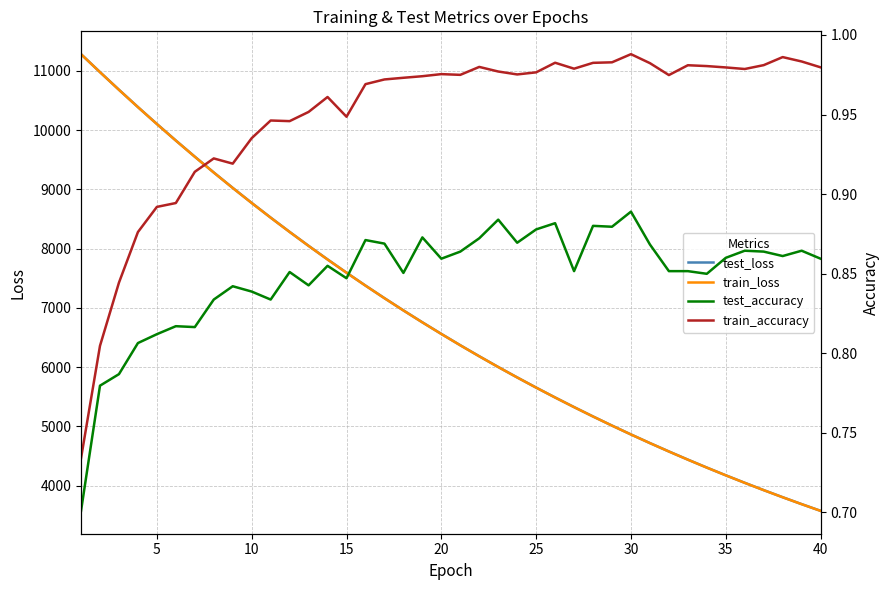

What is the maximum value for train_loss?

11279.8